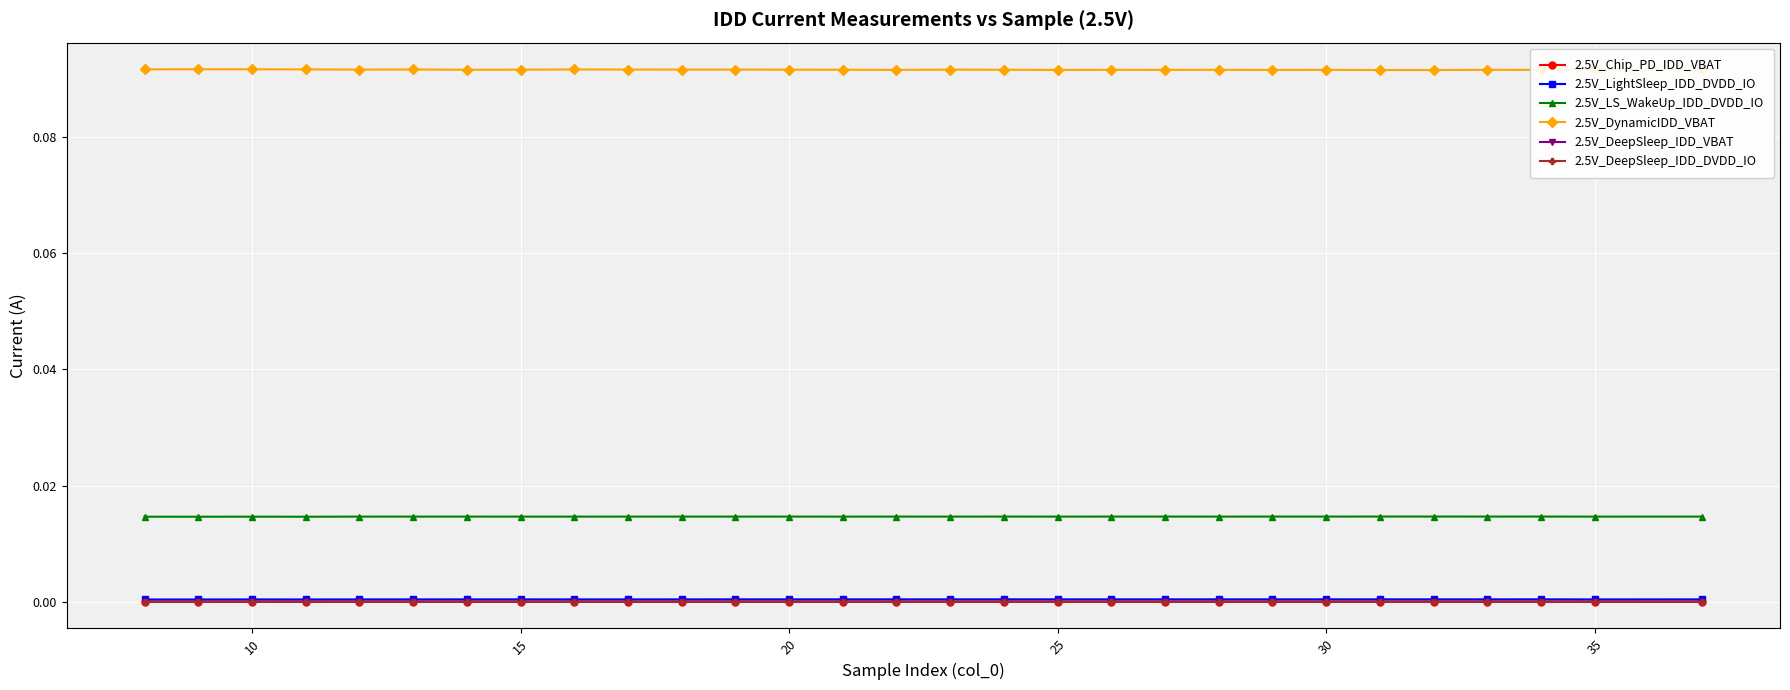

True or false: 2.5V_LS_WakeUp_IDD_DVDD_IO has more than 0 interior local peaks.

True